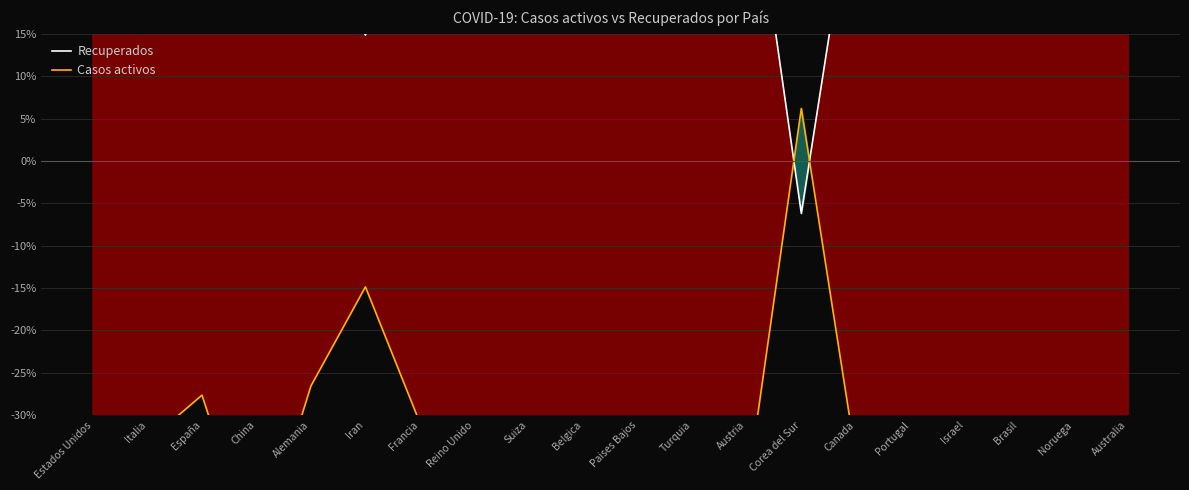

True or false: Casos activos and Recuperados cross at least once.

True